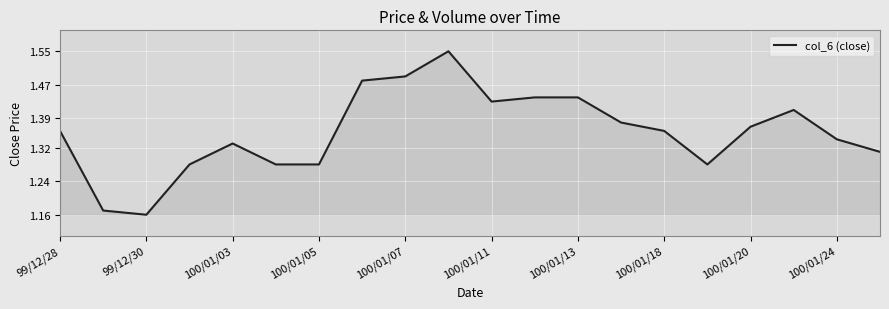

How many points are lower than both their immediate neighbors (excluding endpoints)?

3